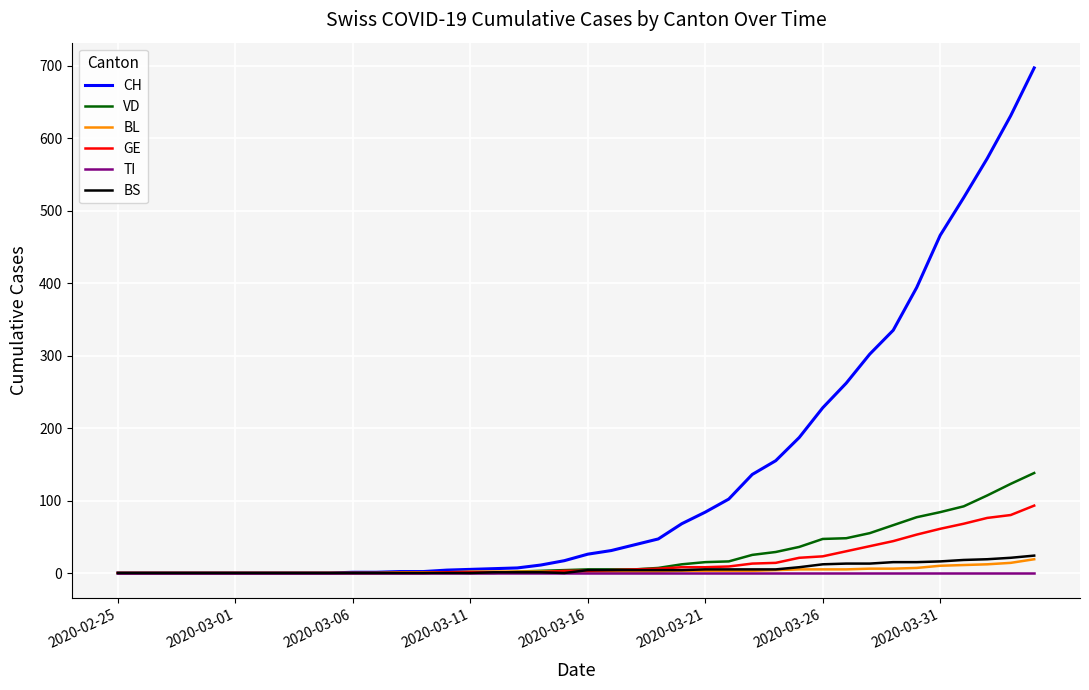

What is the greatest value displayed?

697